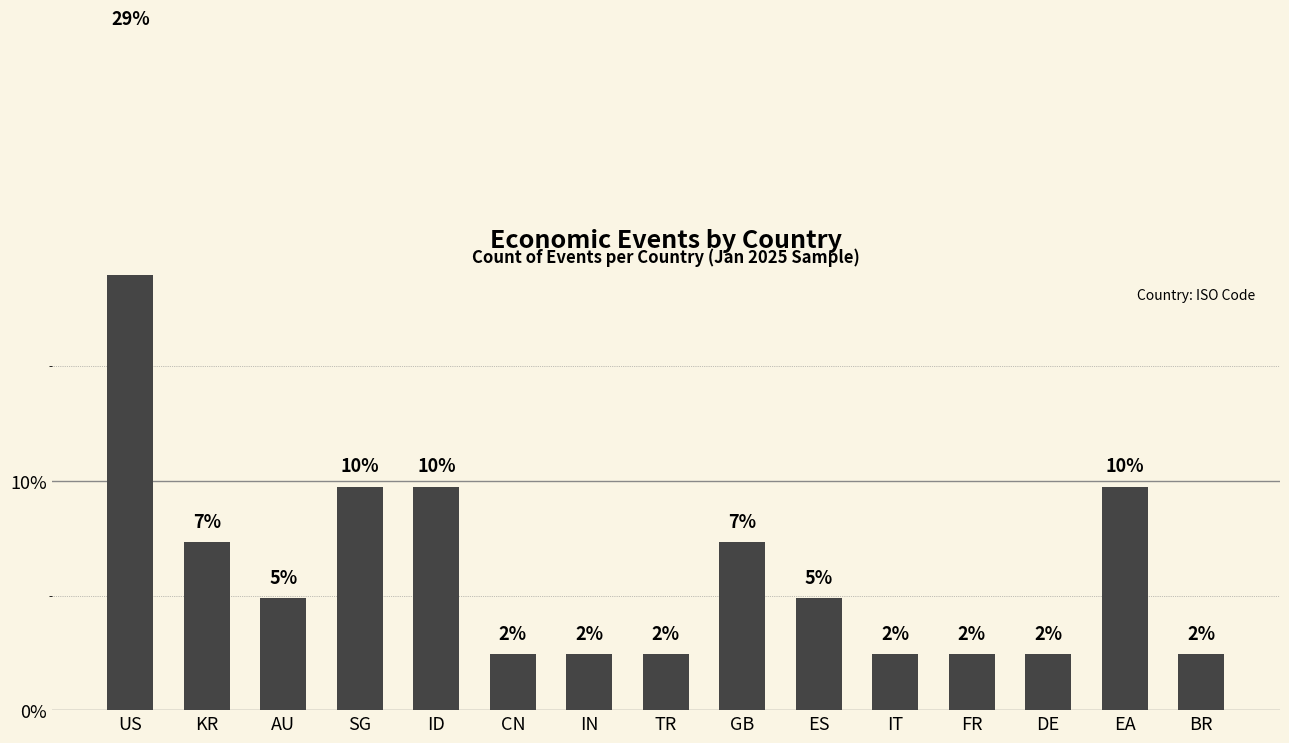

What is the ratio of the value at IT to the value at SG?

0.2